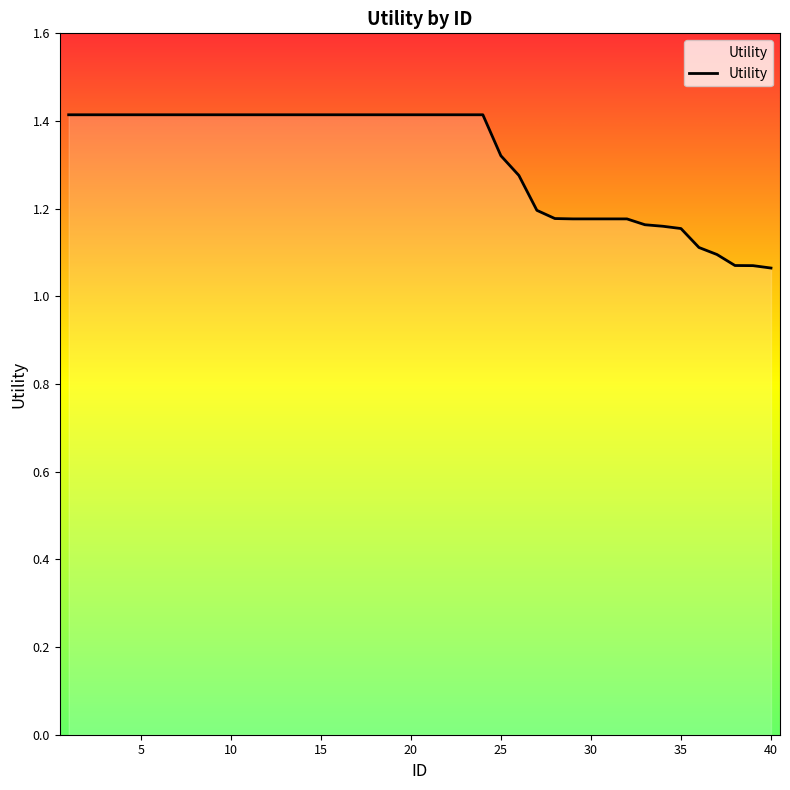

What is the greatest value displayed?

1.4